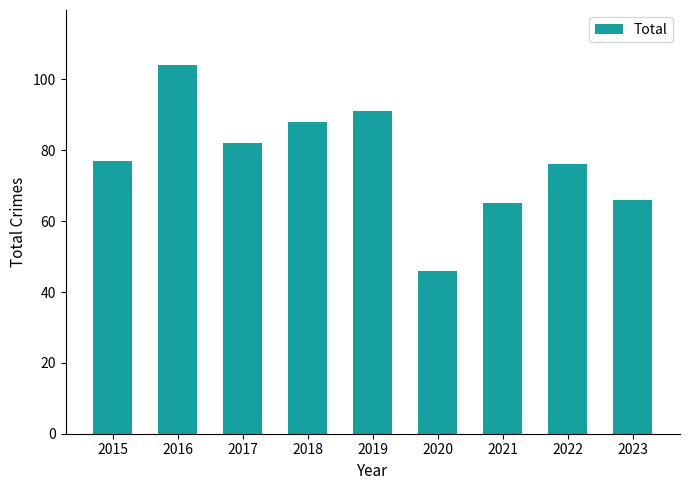

What is the maximum value shown in the chart?

104